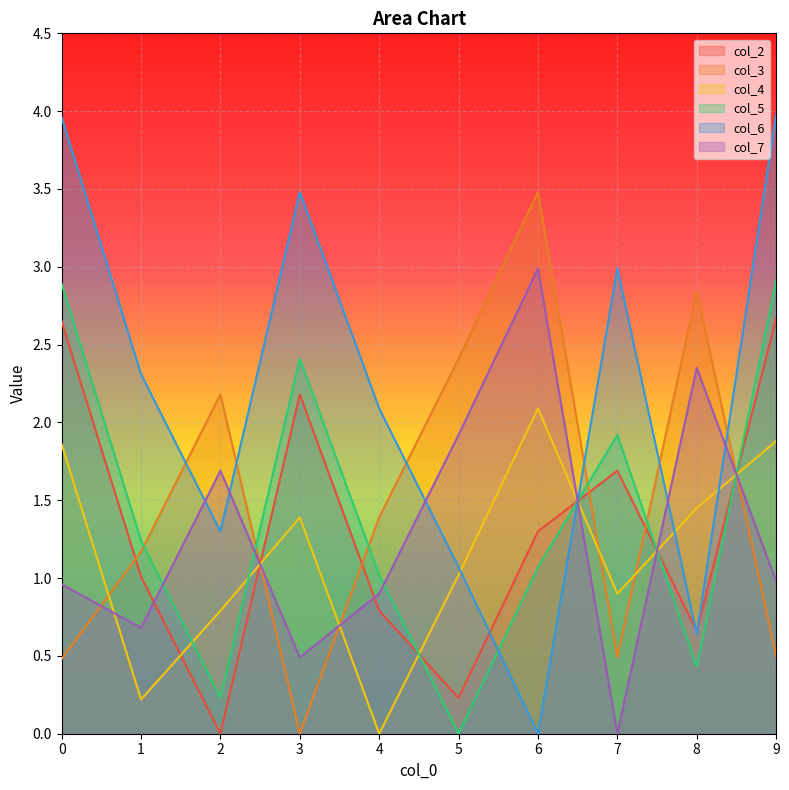

What is the value of the col_6 point at the 2nd from the left?

2.3